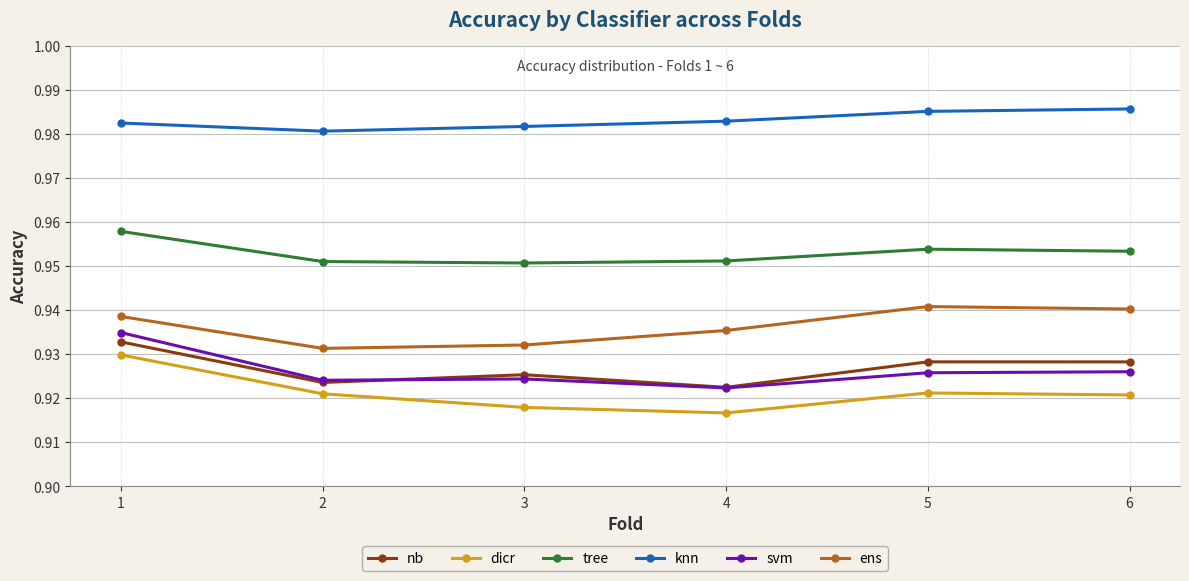

True or false: ens and svm intersect in this chart.

False